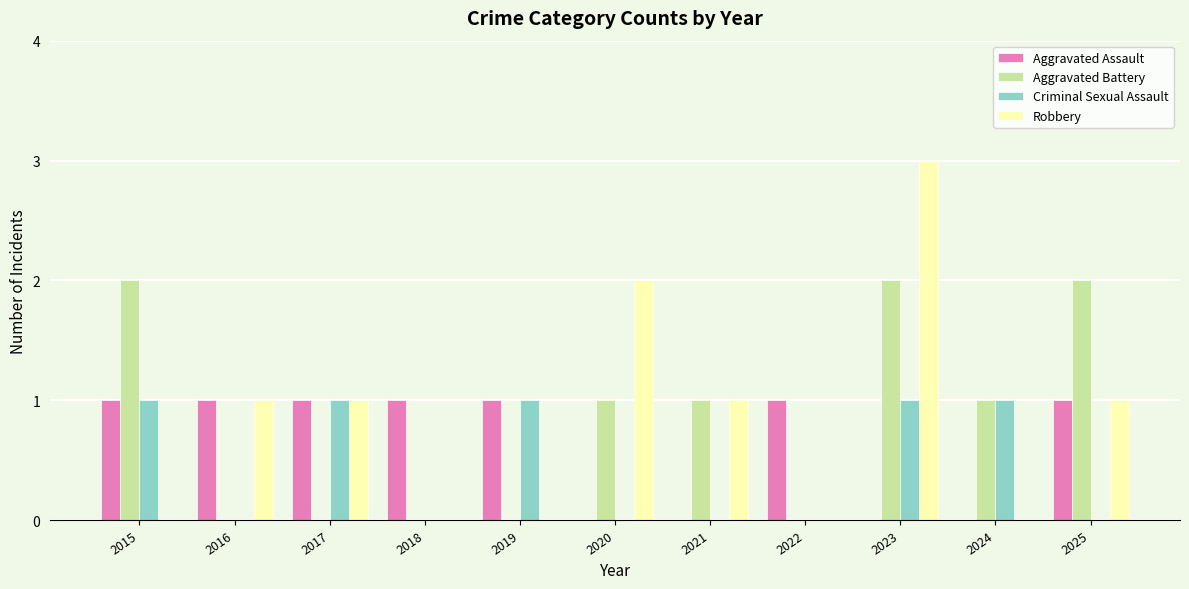

The value of Aggravated Battery at 2018 is 0. True or false?

True